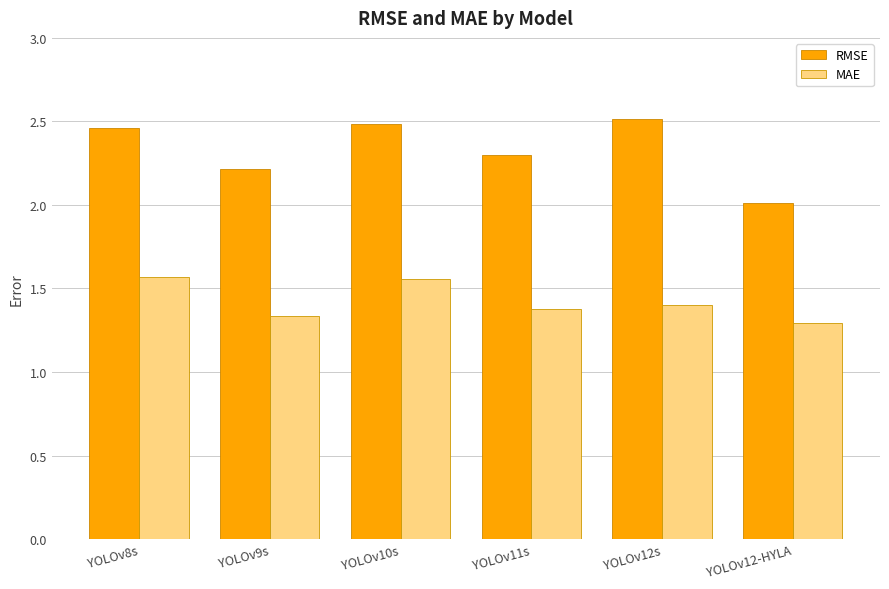

Which series has the largest total across all categories?

RMSE